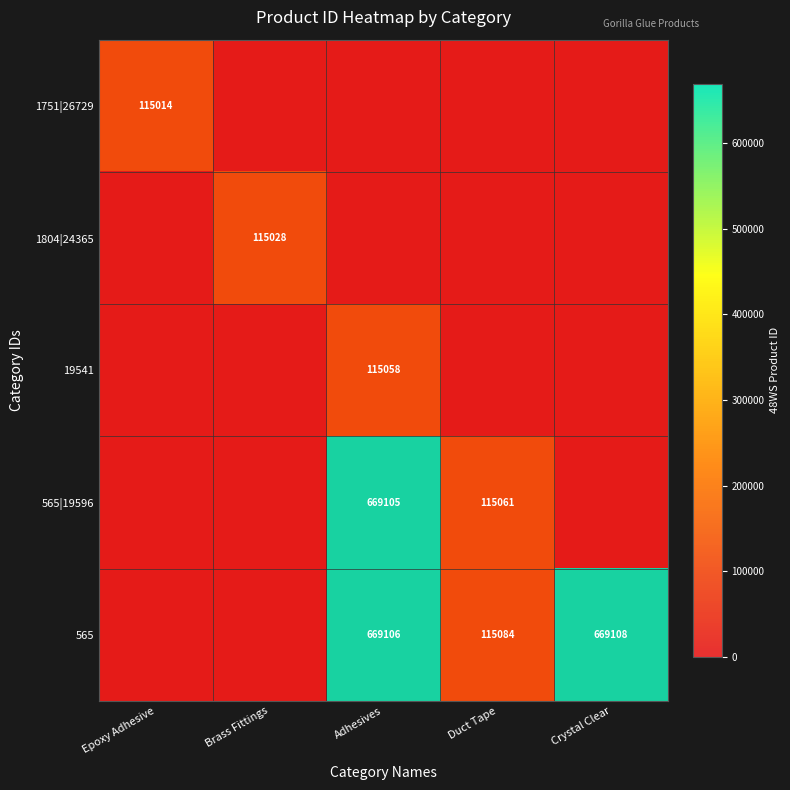

Which category has the highest value in the 565 series?

Crystal Clear